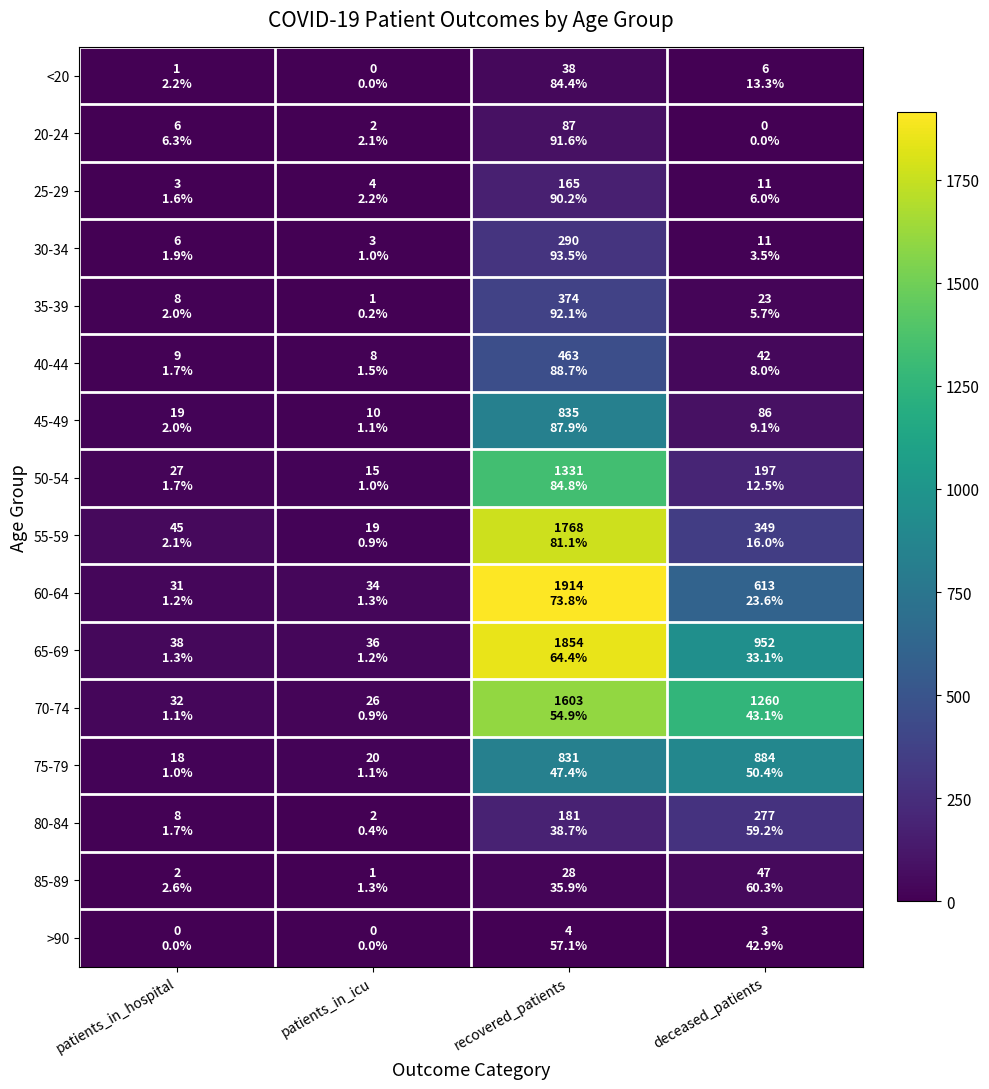

Which series has the largest range (max minus min)?

60-64